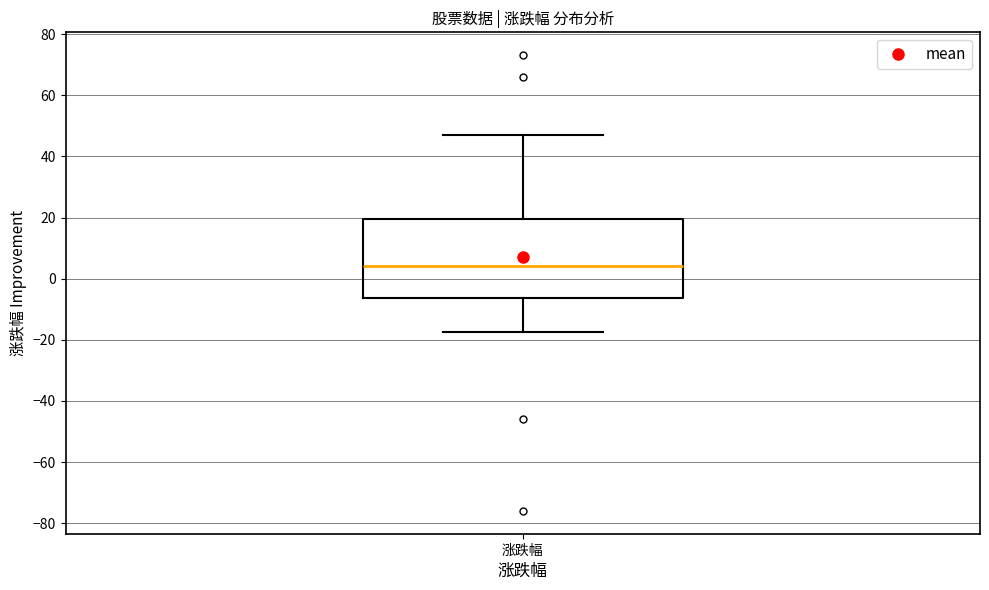

Transcribe this box plot: give where the median line is, the range the box spans, and where the two whiskers end, as read against the y-axis. The values are not printed on the chart, so give them approximately, as read against the axis.

median 4, box -6 to 20, whiskers -18 to 46